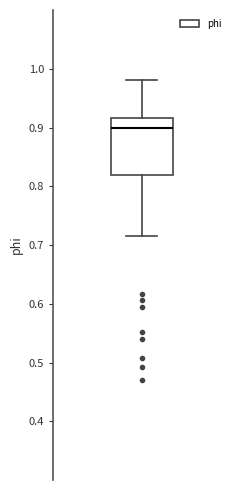

Where is the upper edge of the box on the y-axis? The values are not printed on the chart, so give them approximately, as read against the axis.

0.92